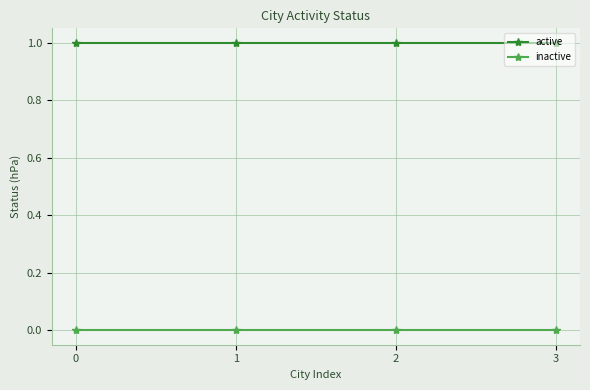

Rank the series at 0 from highest to lowest value.

active, inactive